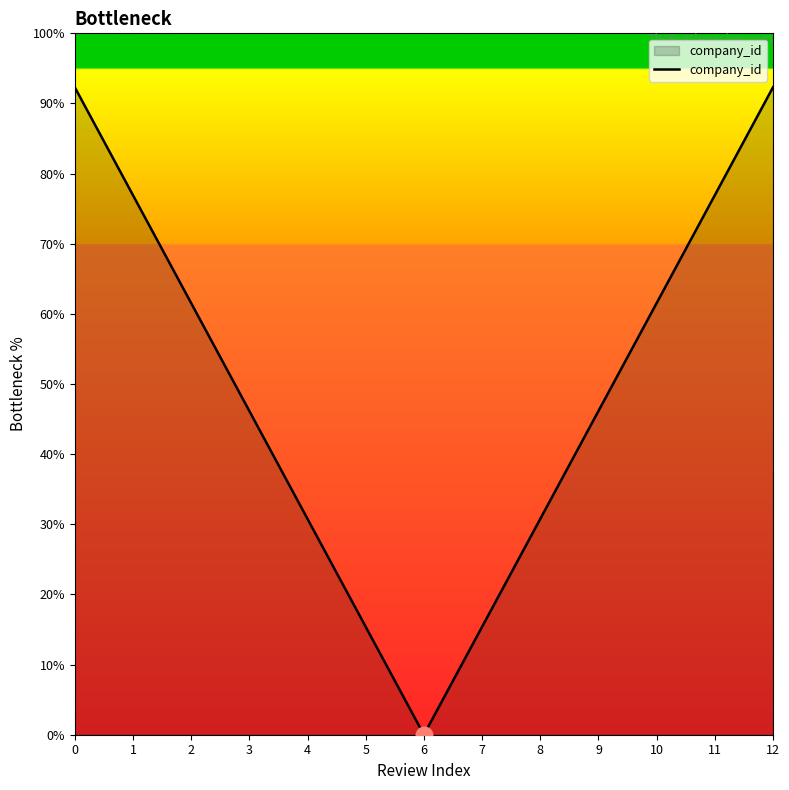

What is the change in value from 3 to 11?

+30.8